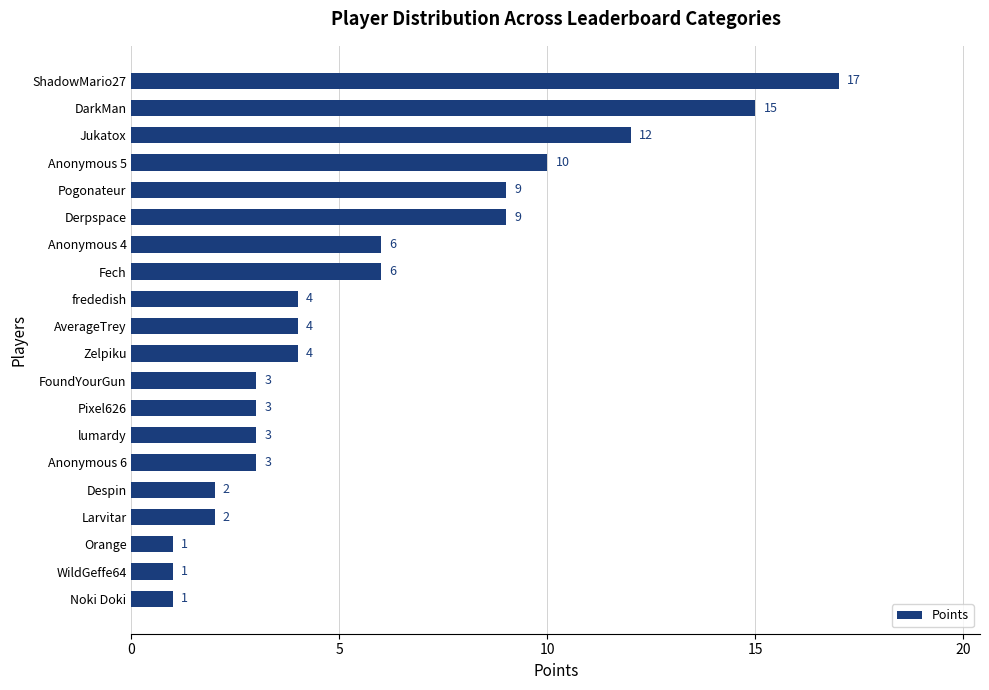

Which has a higher value, frededish or Pixel626?

frededish